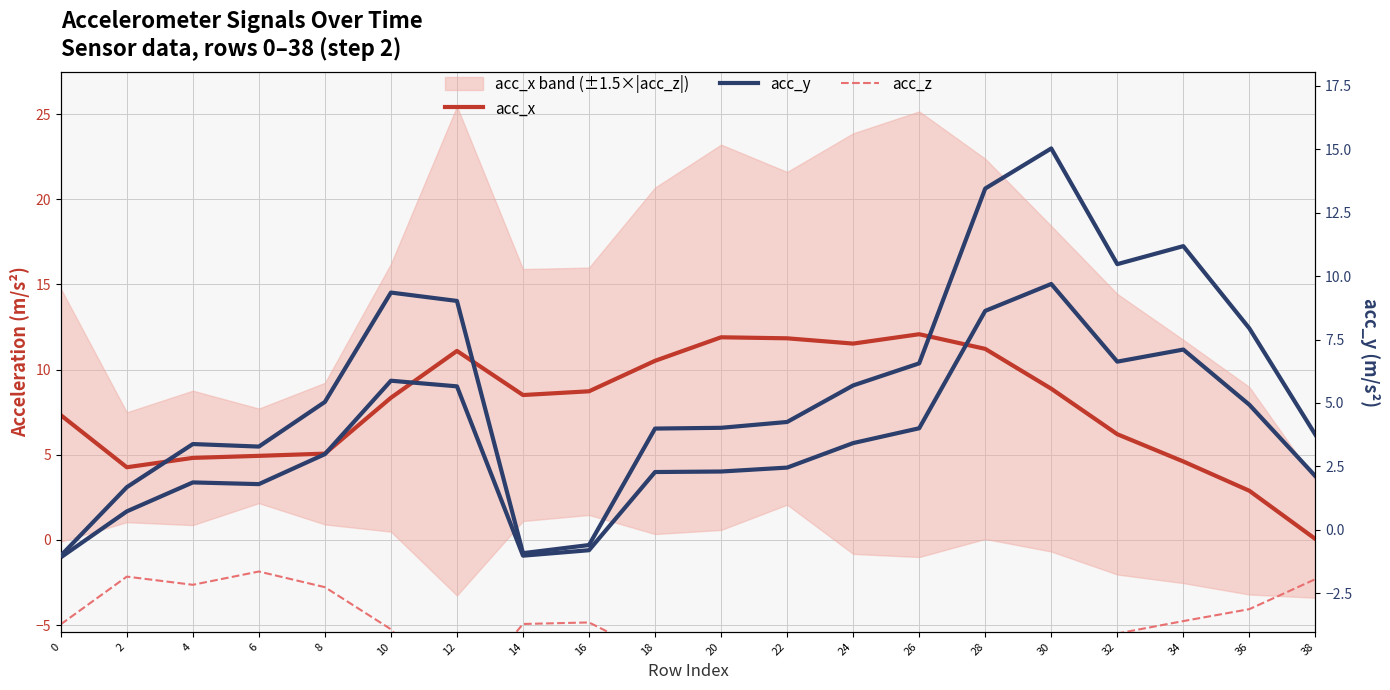

How many values in acc_y are above zero?

17